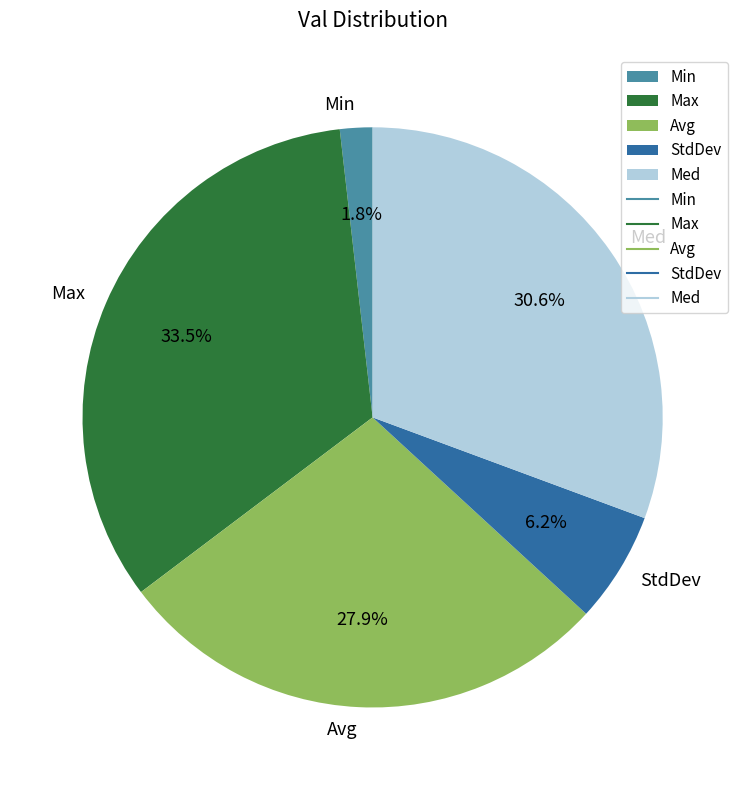

Which has a higher value, StdDev or Min?

StdDev